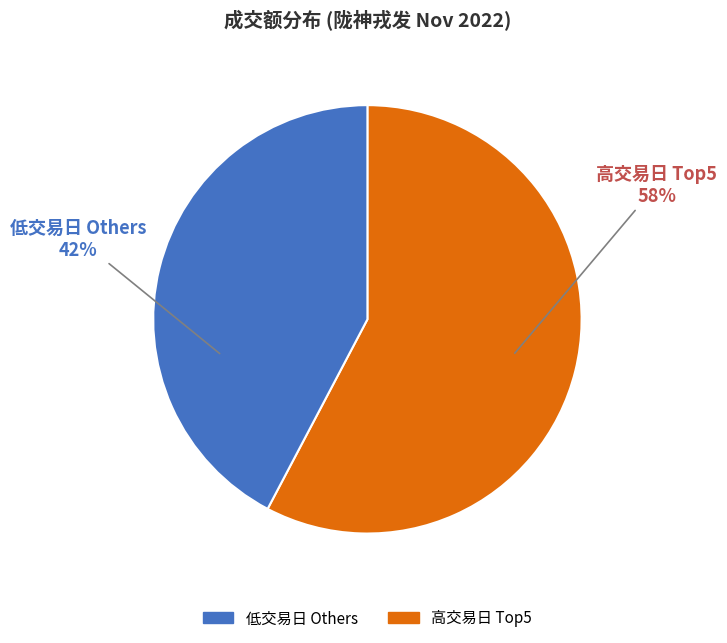

Do 低交易日 Others and 高交易日 Top5 together represent more than half of the pie?

Yes